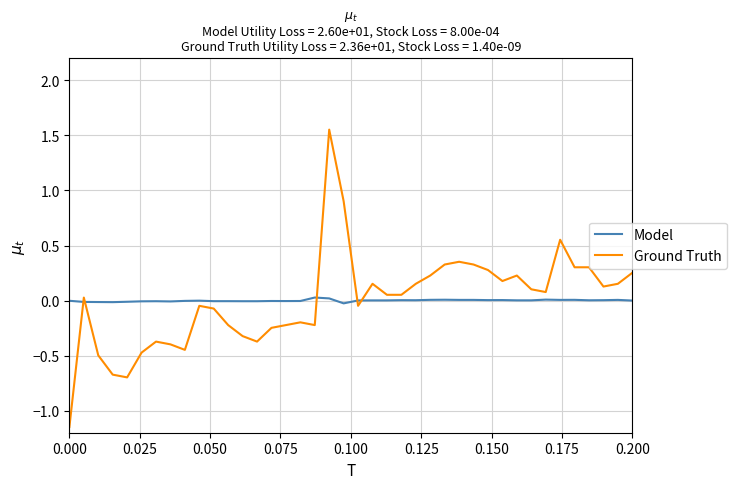

How many values in Ground Truth are above zero?

22